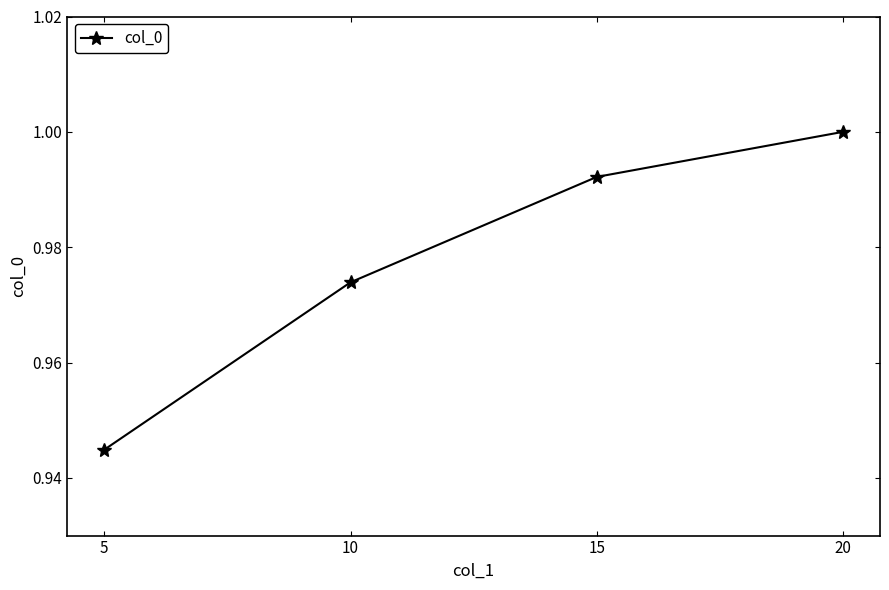

What is the sum of the values at 5 and 15?

1.9